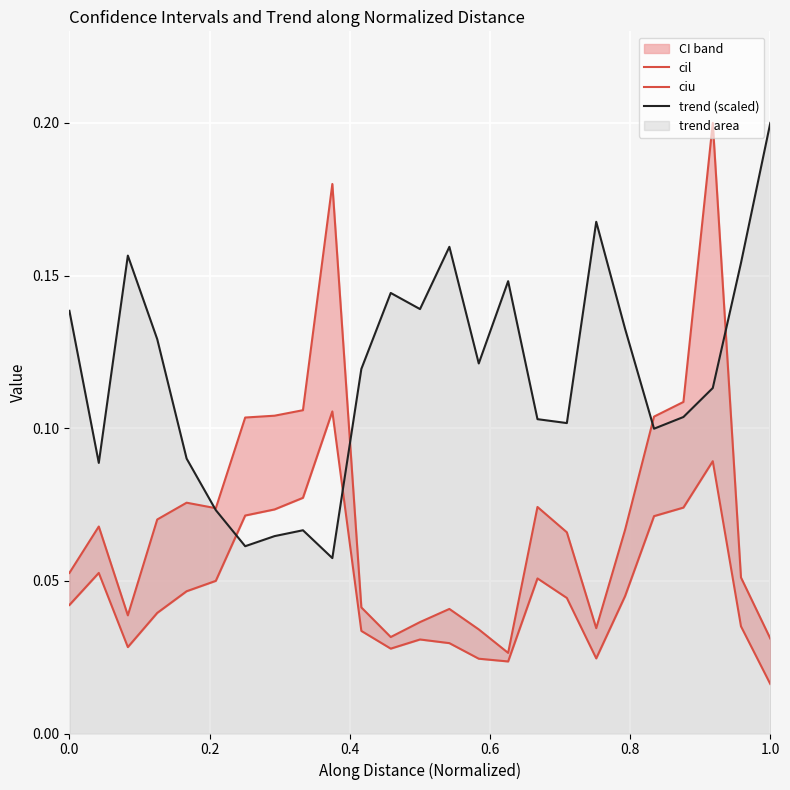

The value of trend (scaled) at 1.0 is 0.3. True or false?

False